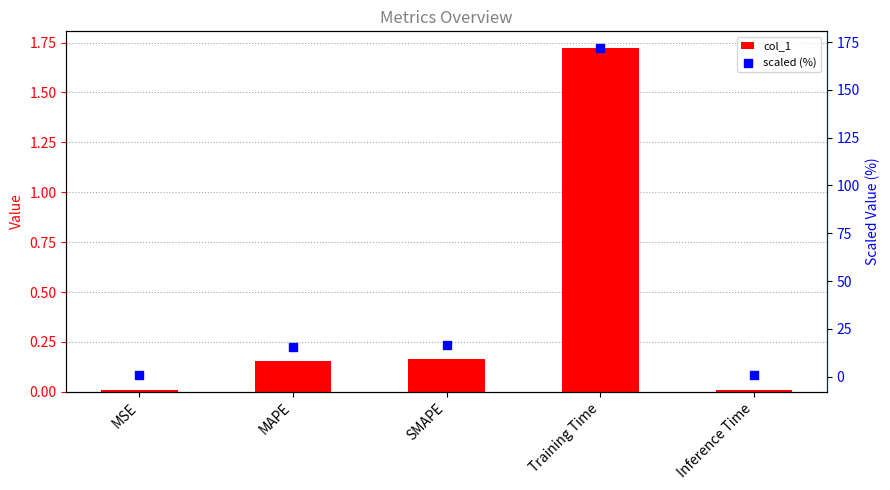

Which series contains the lowest Y value?

col_1